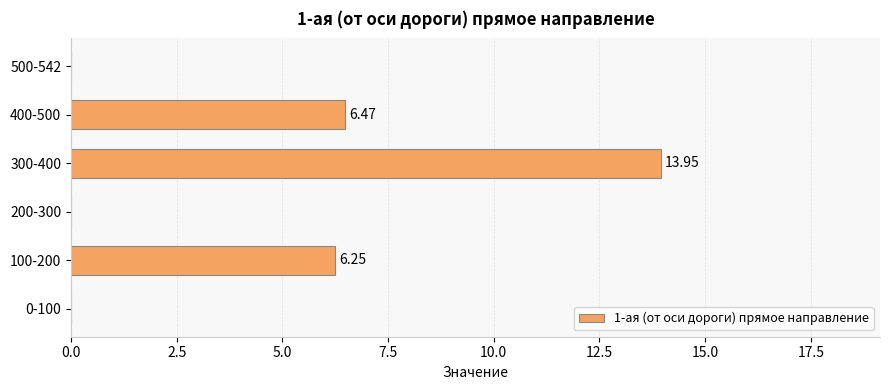

What is the sum of all values?

26.7